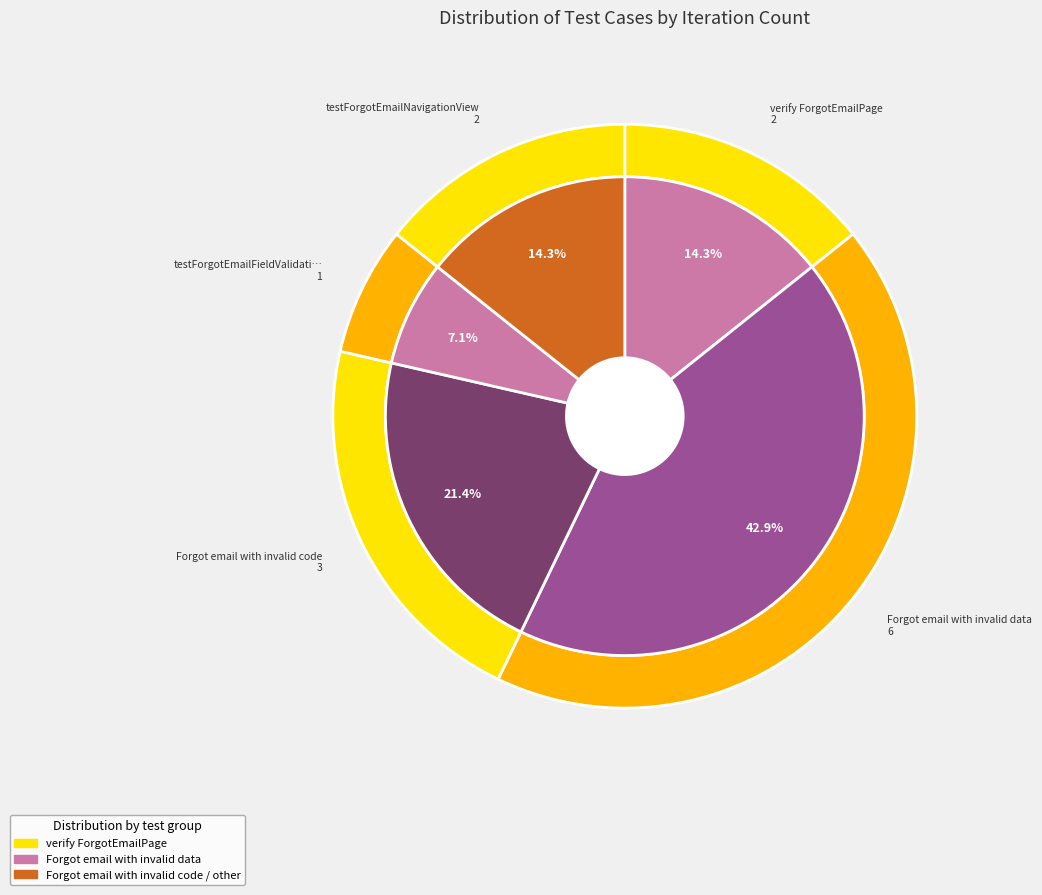

To the nearest percent, what is the difference between the largest and smallest slice percentages?

36%